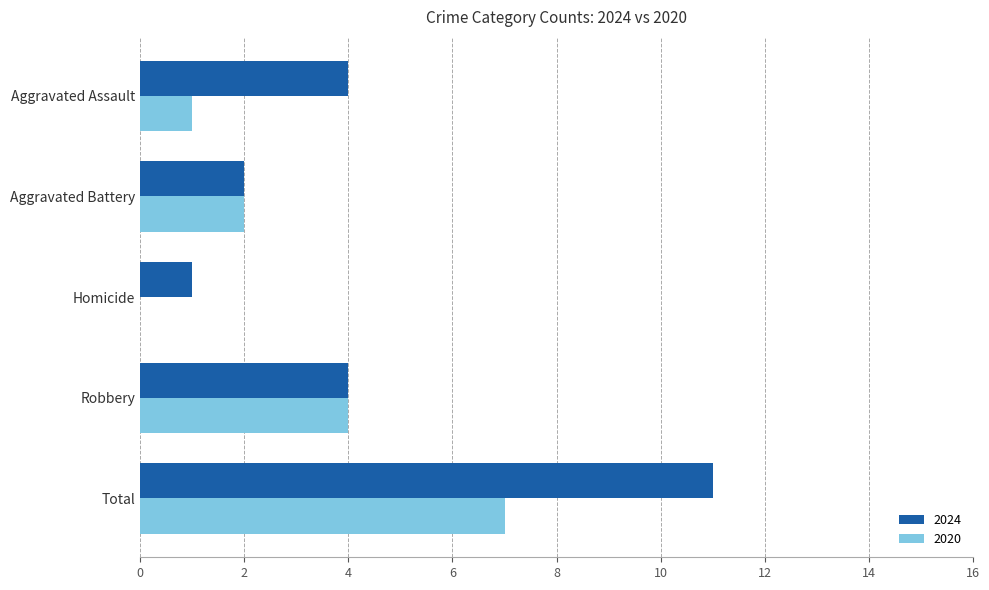

Which category has the highest value in the 2024 series?

Total